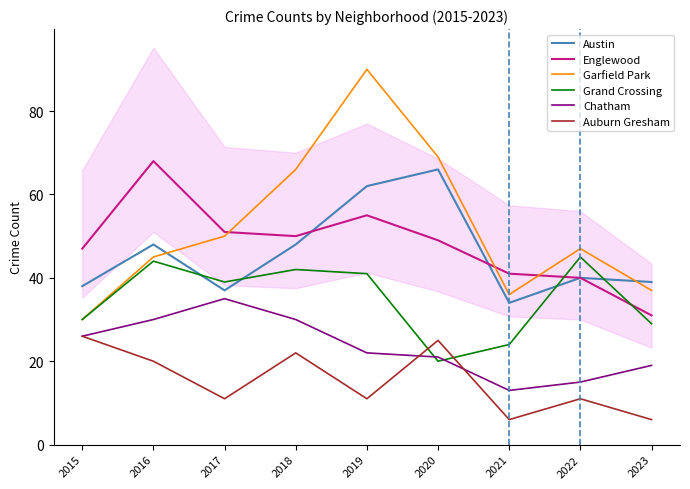

What is the difference between the second highest and minimum values in the Garfield Park series?

39